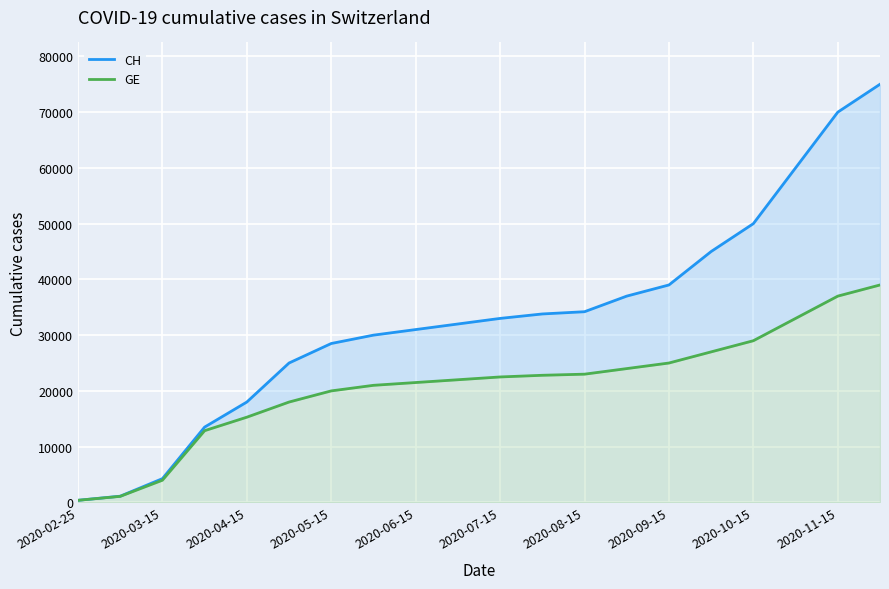

How many lines are shown in the chart?

2